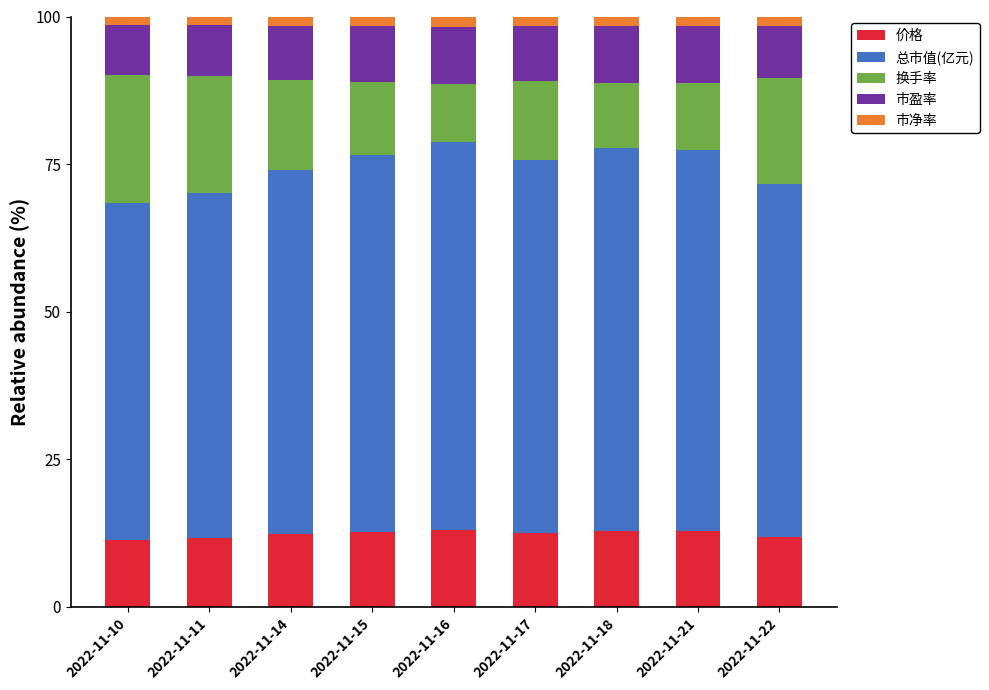

What is the highest value of the 价格 series?

13.1